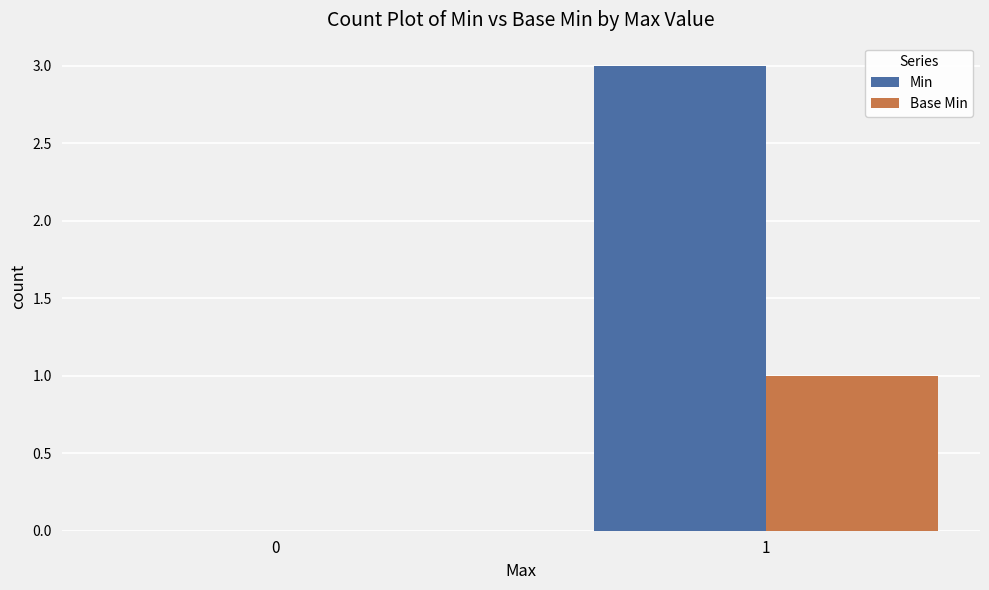

What are all the series names shown in the legend?

Min, Base Min